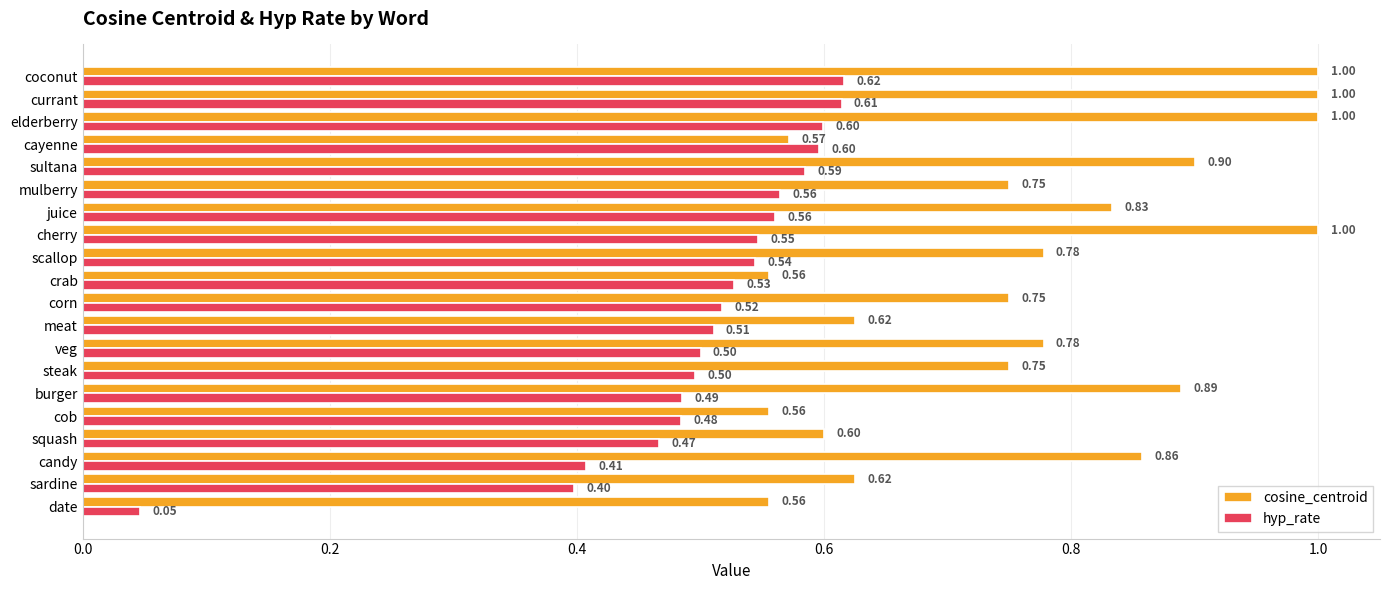

Which series has the widest spread of values?

hyp_rate